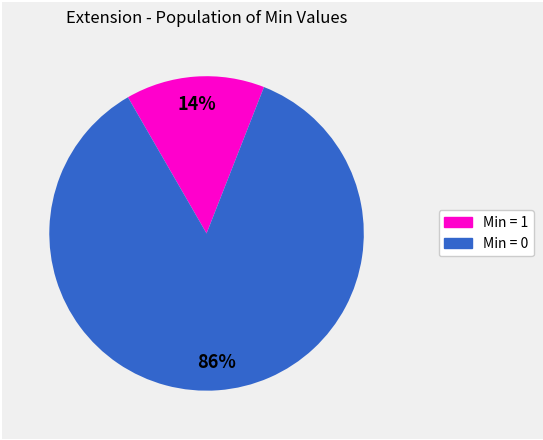

To the nearest percent, what is the average slice percentage?

50%